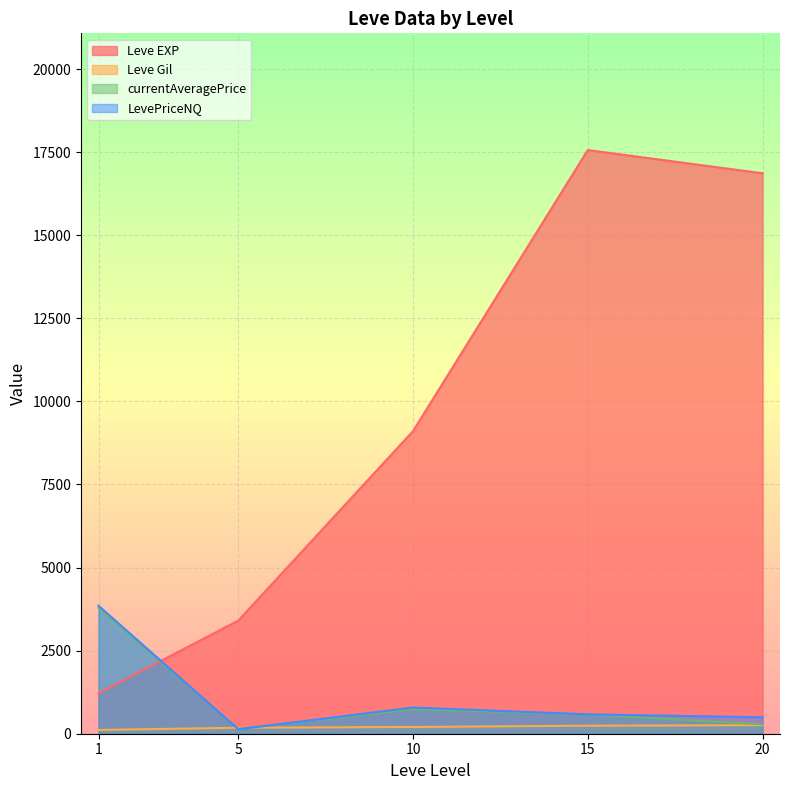

At which category is the sum across all series the highest?

15